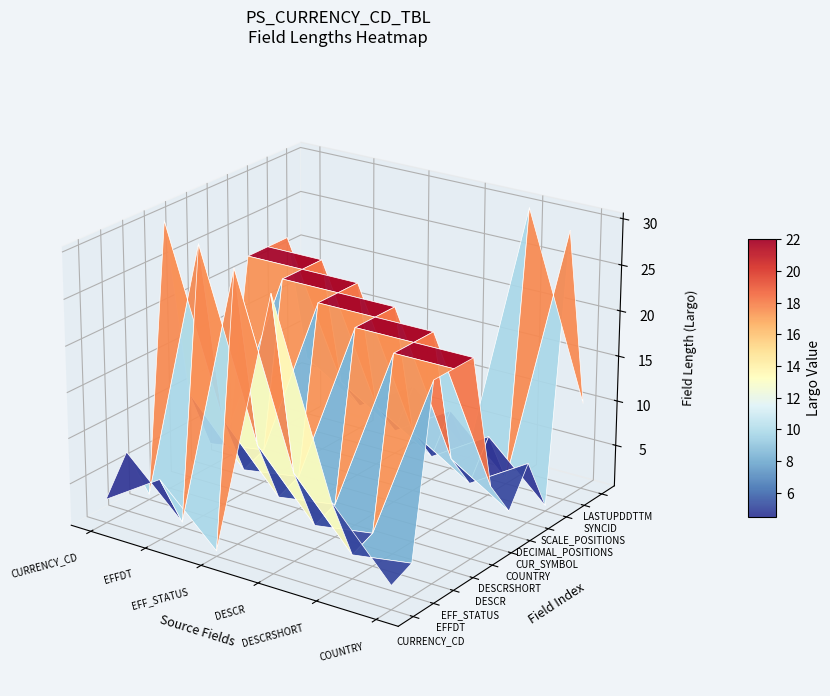

Which series has the largest range (max minus min)?

CURRENCY_CD